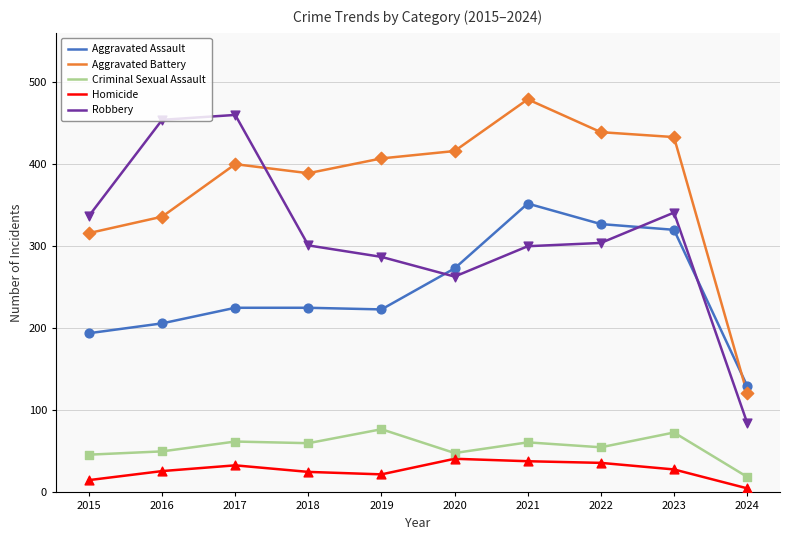

Between 2022 and 2024, which series saw the biggest shift?

Aggravated Battery